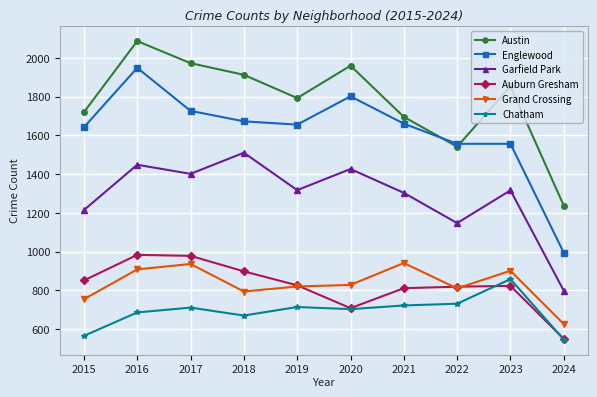

True or false: Grand Crossing and Englewood cross at least once.

False